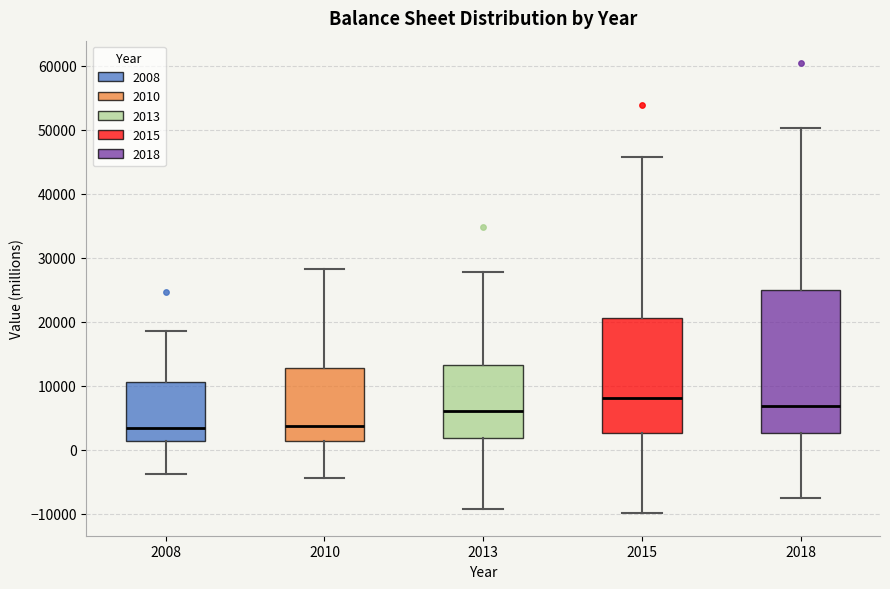

Reading left to right, read every box against the y-axis: the position of its median line, the range the box covers, and the ends of its whiskers. The values are not printed on the chart, so give them approximately, as read against the axis.

2008: median 3000, box 1000 to 11000, whiskers -4000 to 18000
2010: median 4000, box 1000 to 13000, whiskers -4000 to 28000
2013: median 6000, box 2000 to 13000, whiskers -9000 to 28000
2015: median 8000, box 3000 to 21000, whiskers -10000 to 46000
2018: median 7000, box 3000 to 25000, whiskers -8000 to 50000